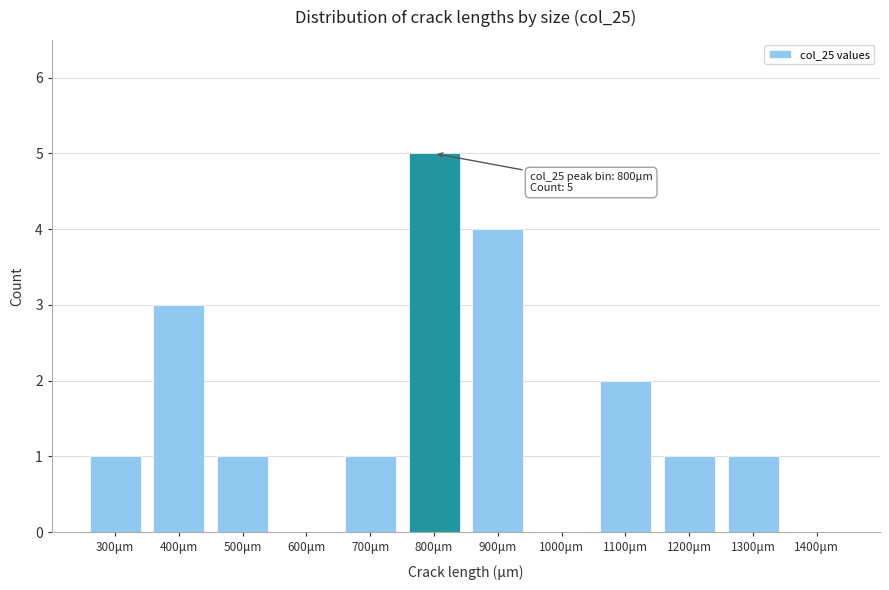

Reading right to left, extract all data points from this chart.

1400μm=0	1300μm=1	1200μm=1	1100μm=2	1000μm=0	900μm=4	800μm=5	700μm=1	600μm=0	500μm=1	400μm=3	300μm=1